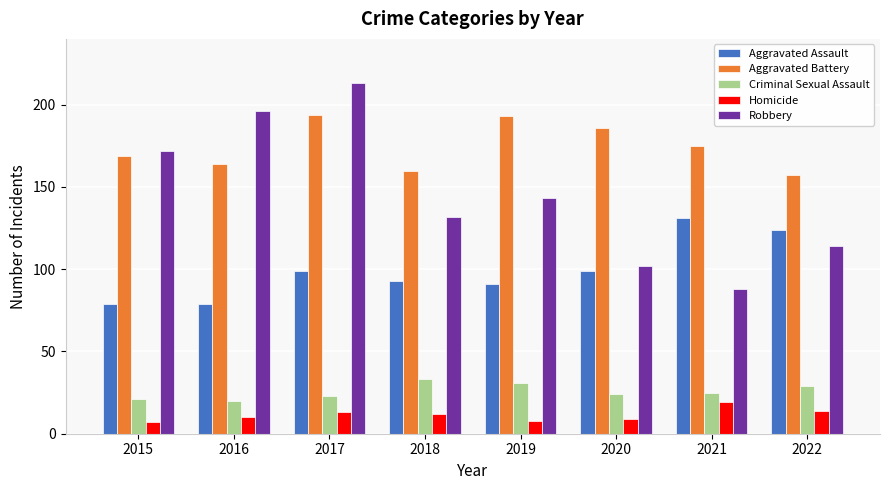

What is the lowest value of the Aggravated Assault series?

79